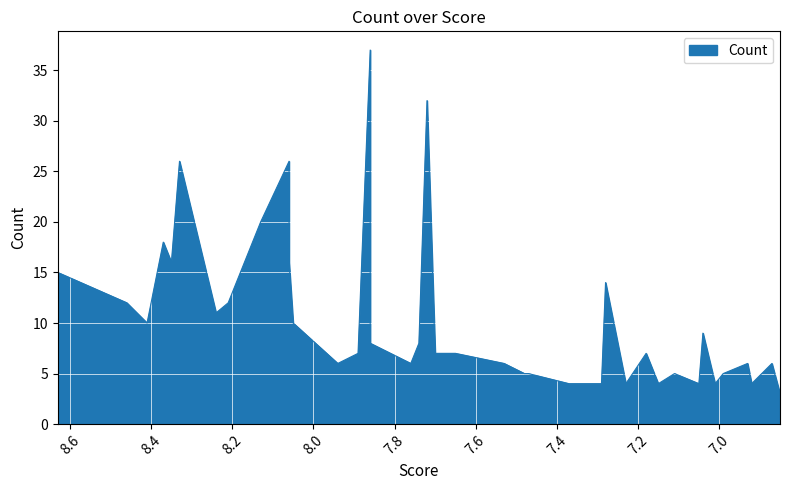

What is the average value?

11